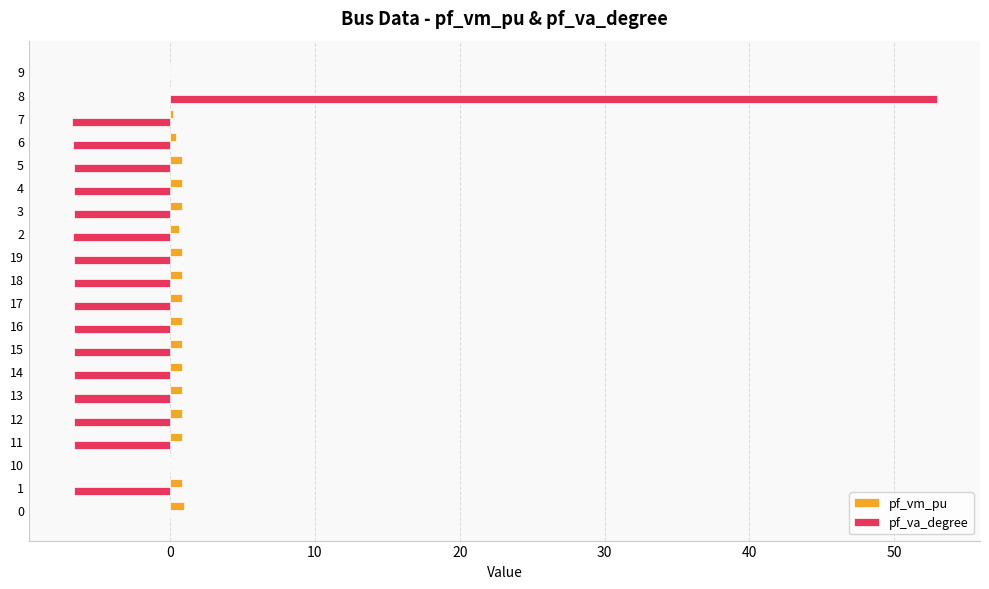

Which series has the largest total across all categories?

pf_vm_pu